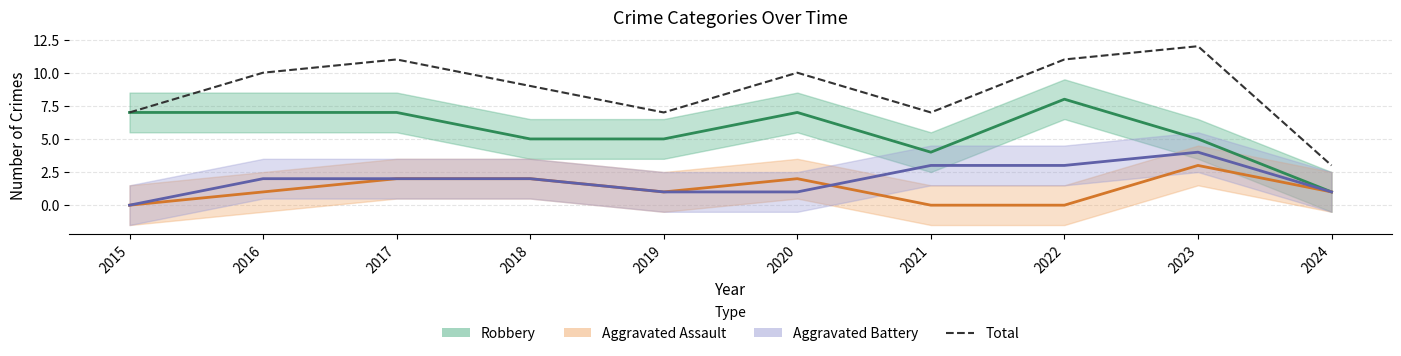

Rank the categories by value from highest to lowest.

2023, 2017, 2022, 2016, 2020, 2018, 2015, 2019, 2021, 2024